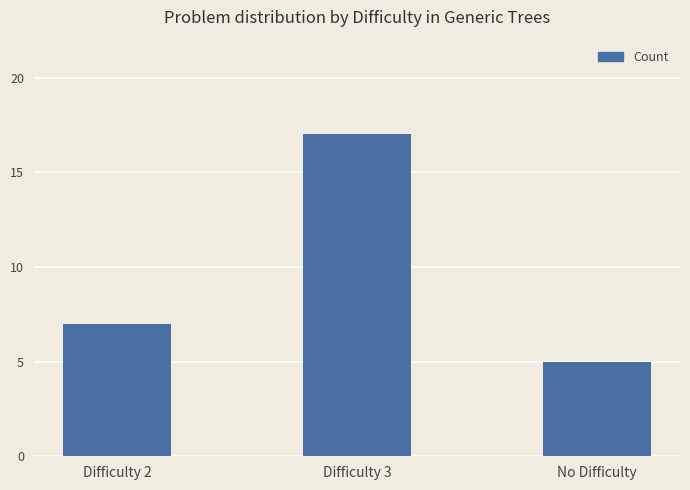

True or false: the data shows 4 at Difficulty 2.

False